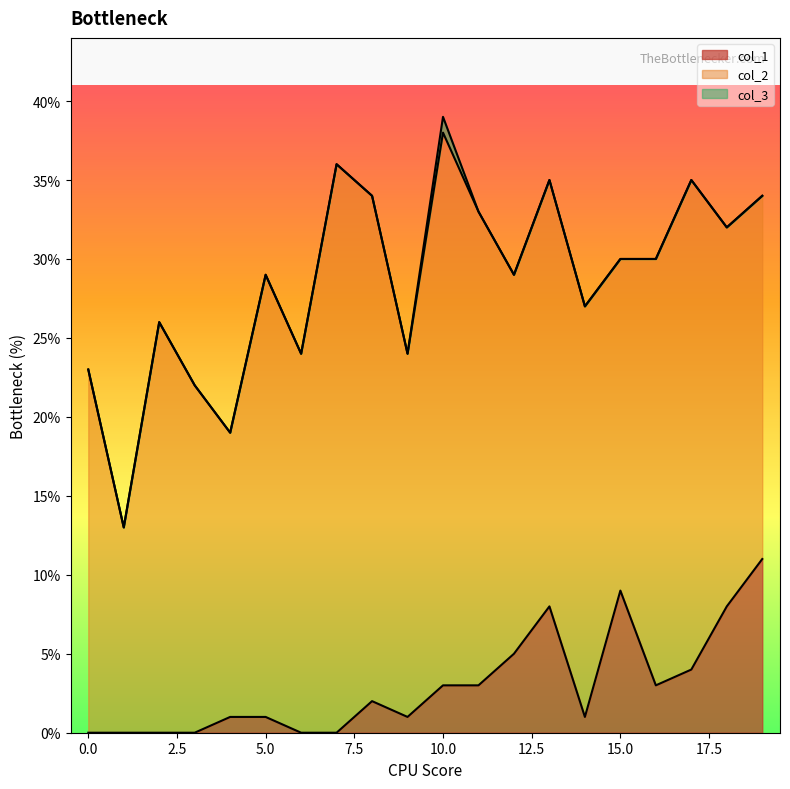

Is it true that col_3 equals -1 at 13?

False